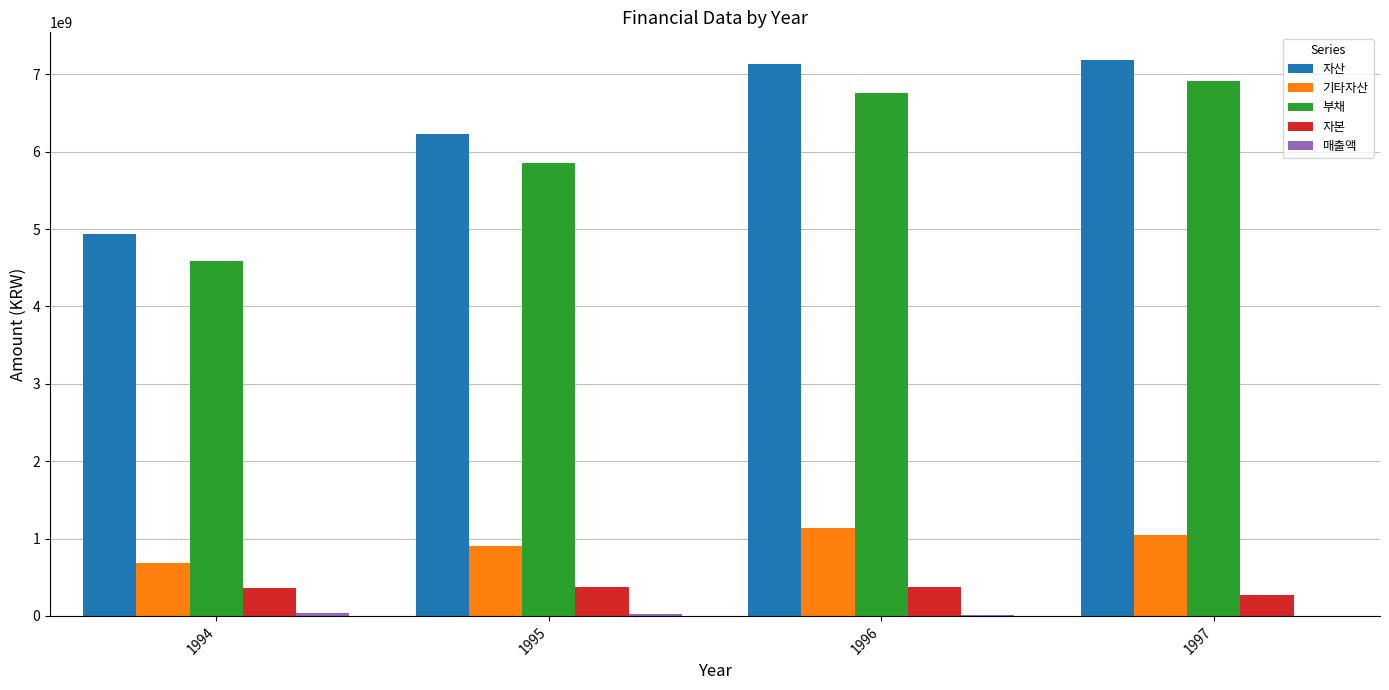

What is the greatest value displayed?

7183264439